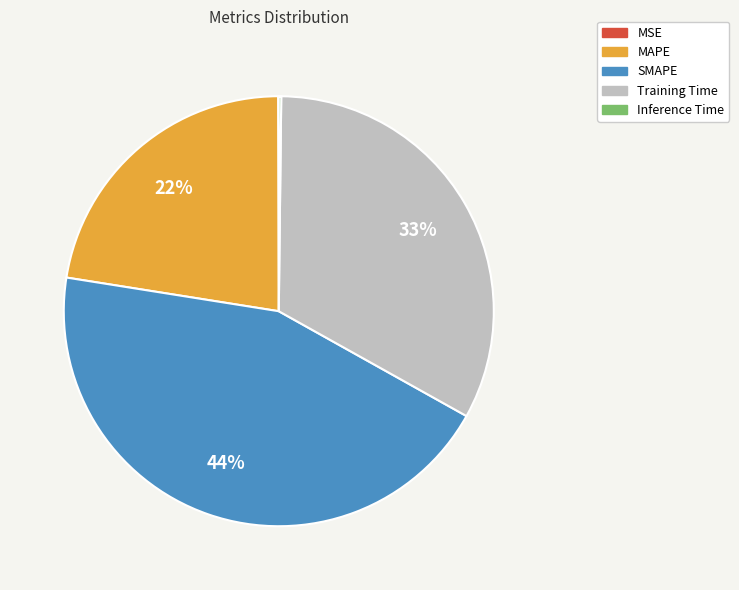

Combined, do Training Time and MAPE account for over 50%?

Yes